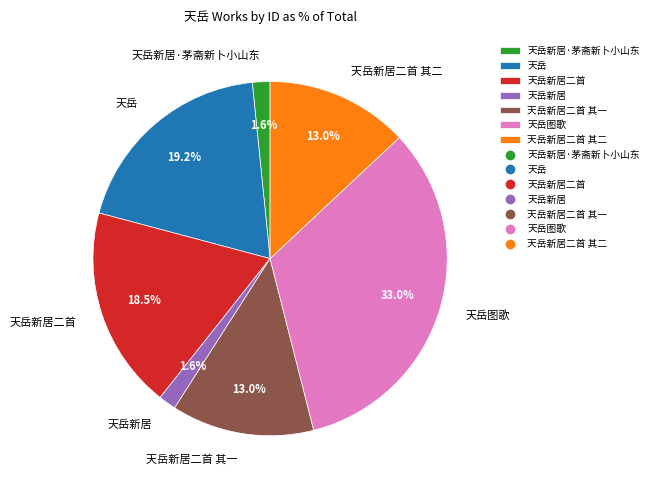

Is there any slice that represents more than half of the pie?

No